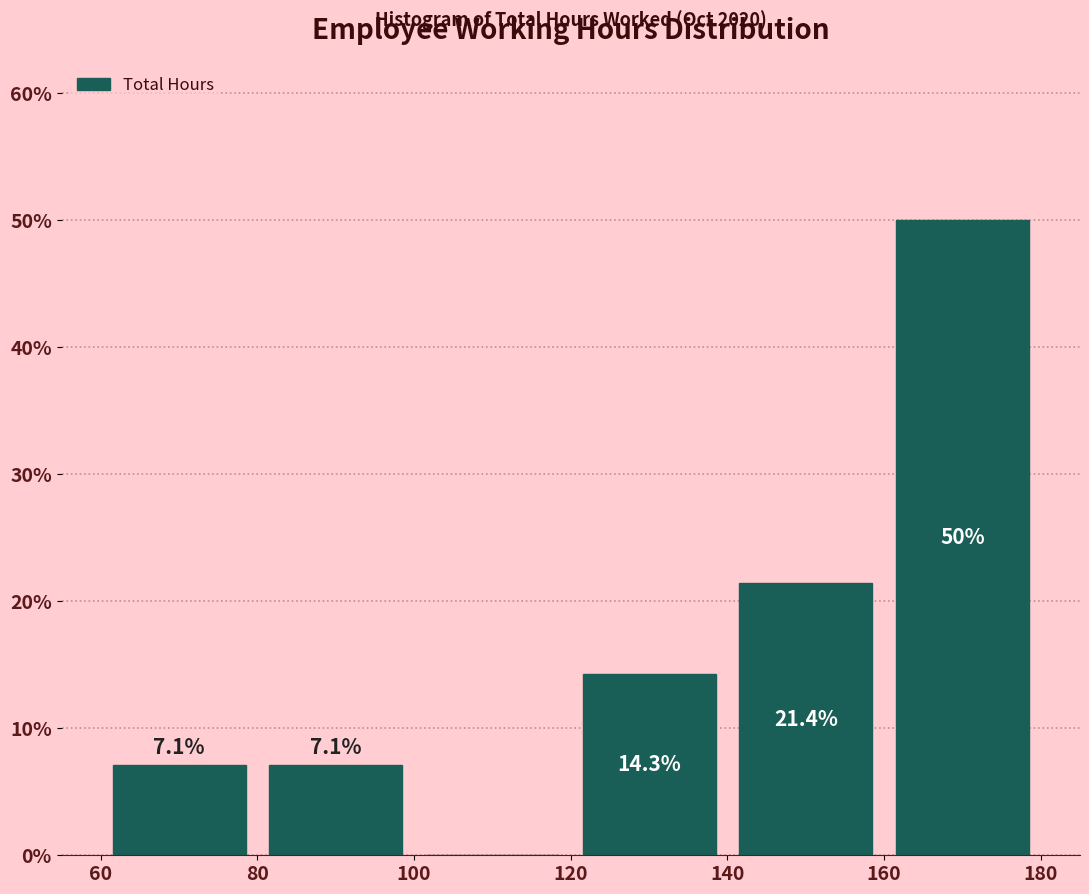

Over which range of the x-axis is the bar tallest?

160 to 180